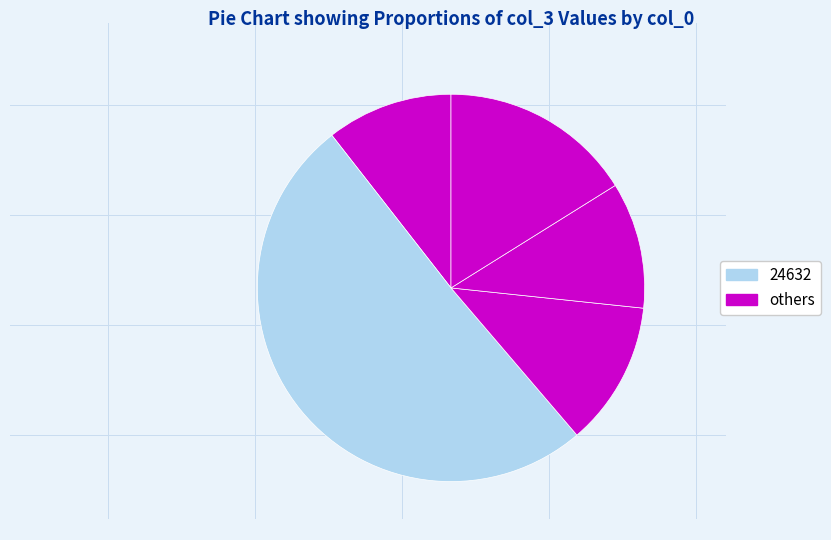

How many segments does this pie chart have?

5